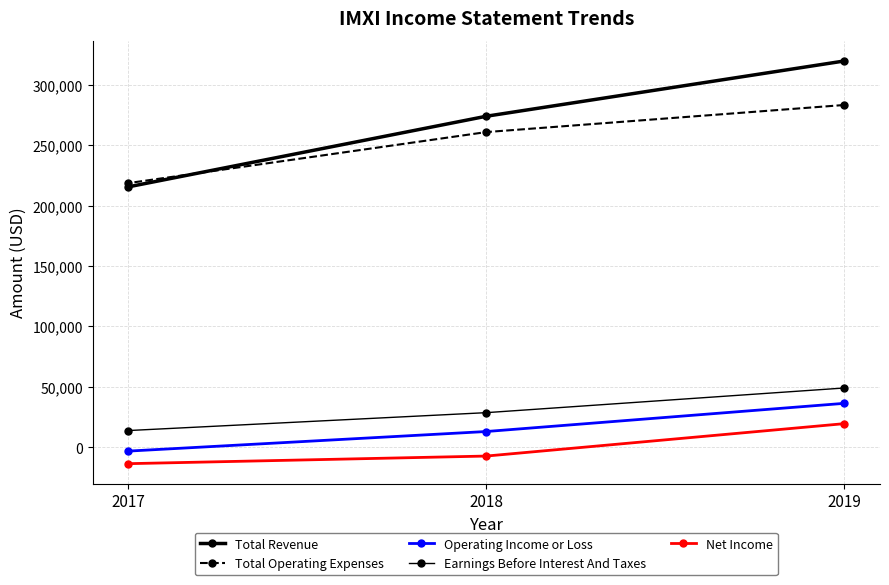

What is the minimum value for Net Income?

-13500